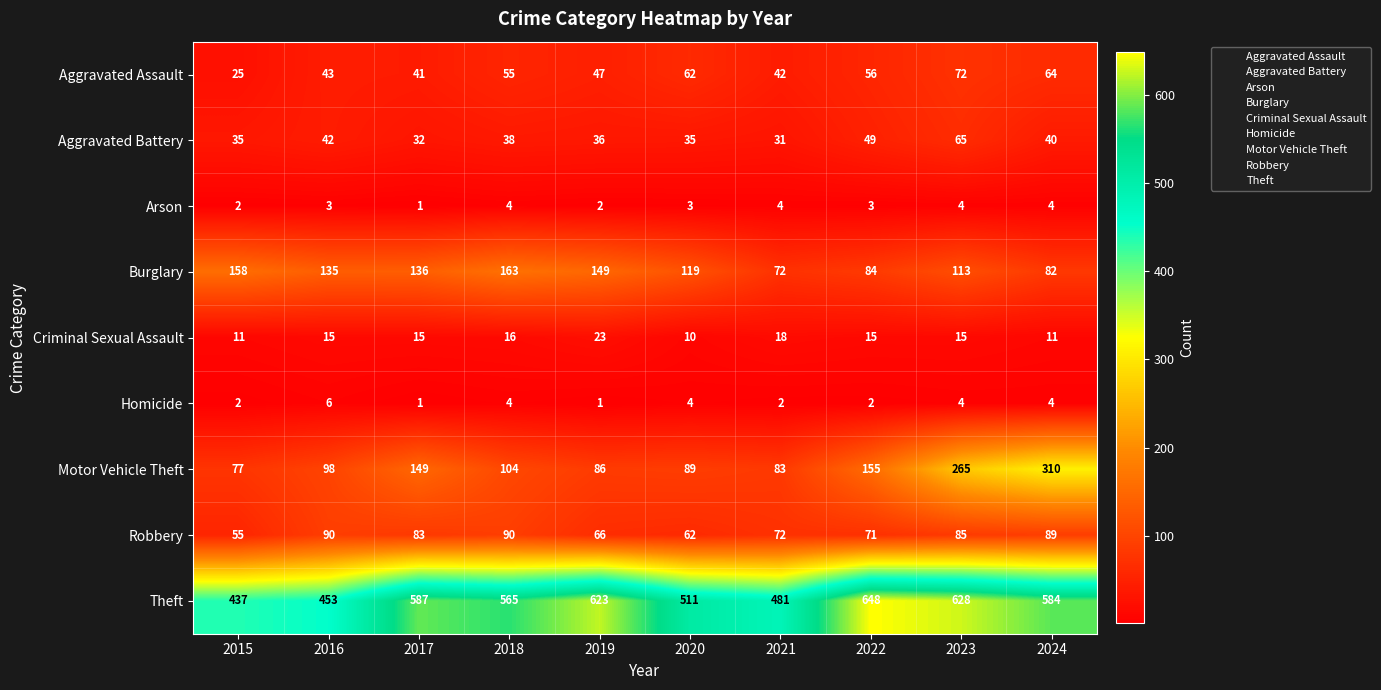

The value of Theft at 2020 is 511. True or false?

True